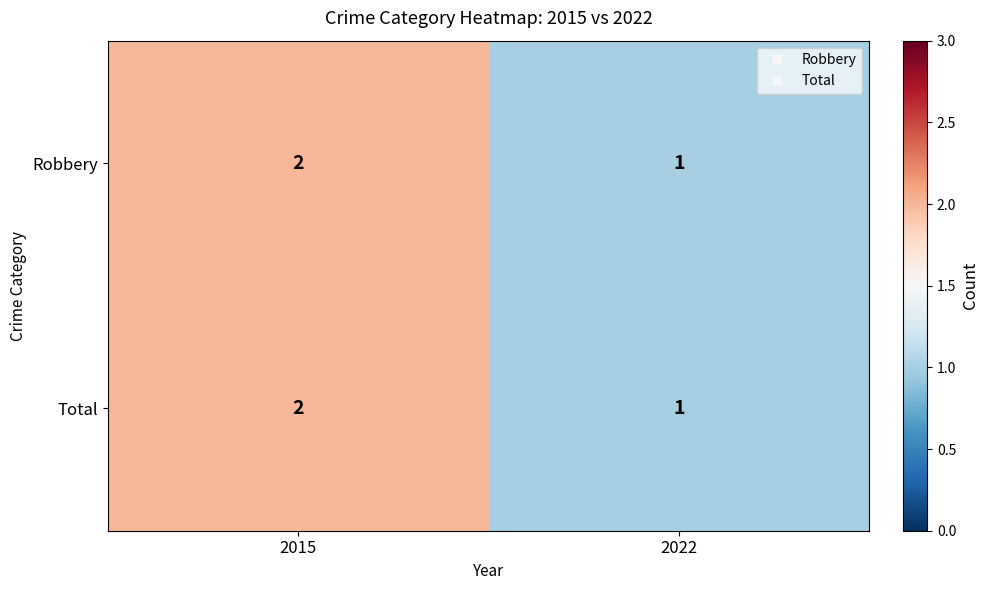

Is it true that Robbery equals 1 at 2022?

True